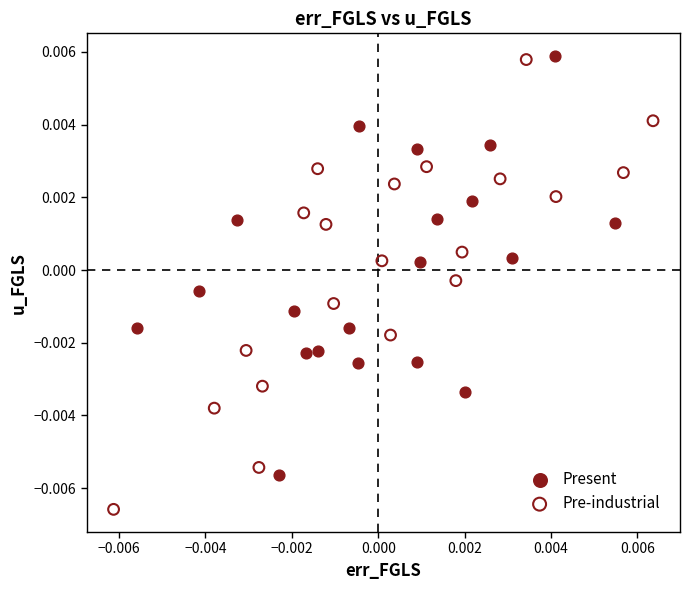

Which series reaches the minimum Y coordinate?

Pre-industrial